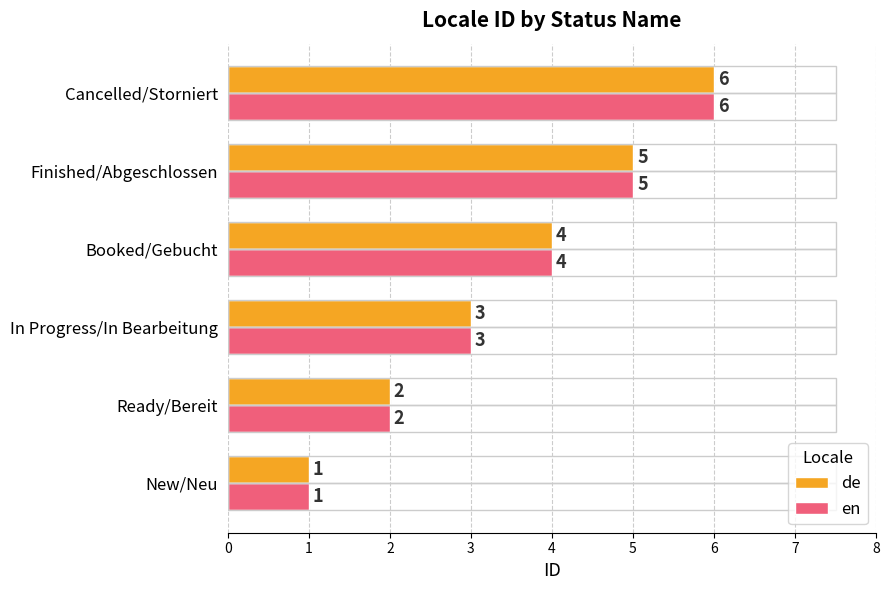

How many series are shown in this chart?

2